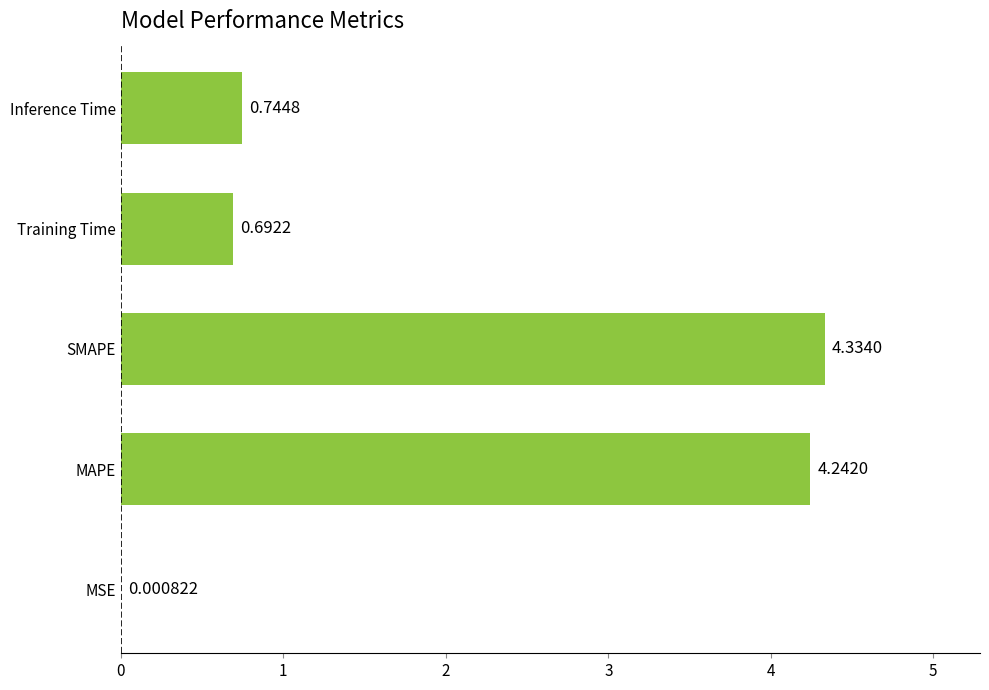

What is the sum of the values at Training Time and Inference Time?

1.4